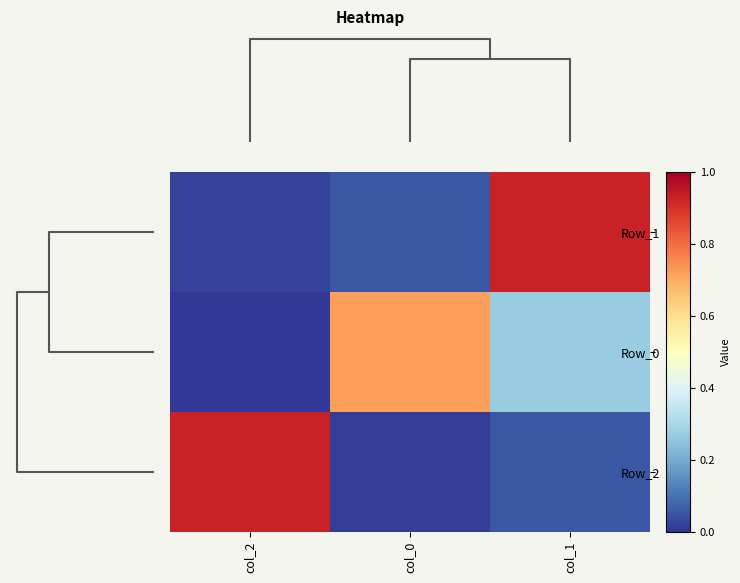

Which series has the largest range (max minus min)?

Row_2